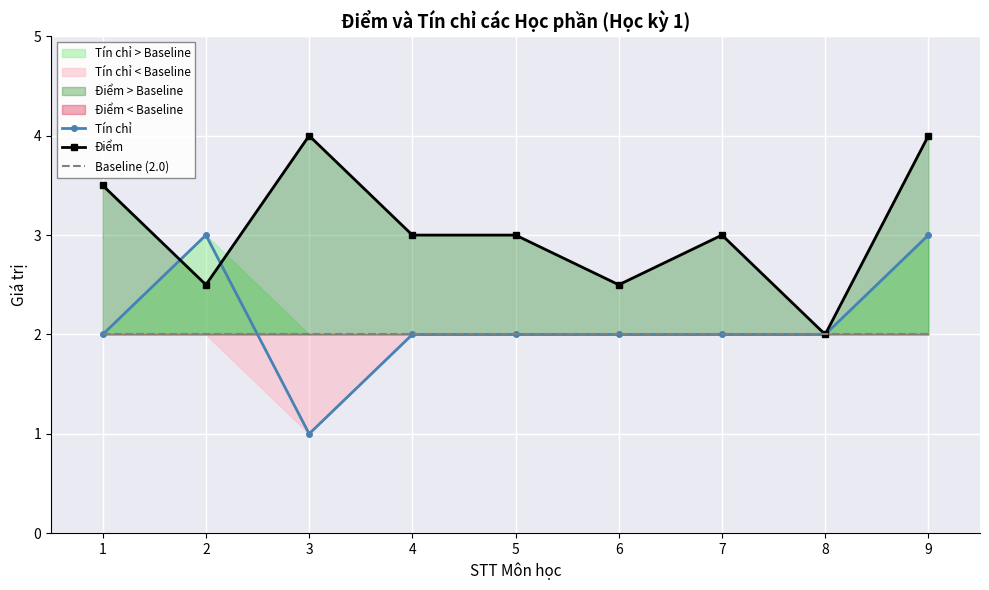

What is the maximum value for Baseline (2.0)?

2.0